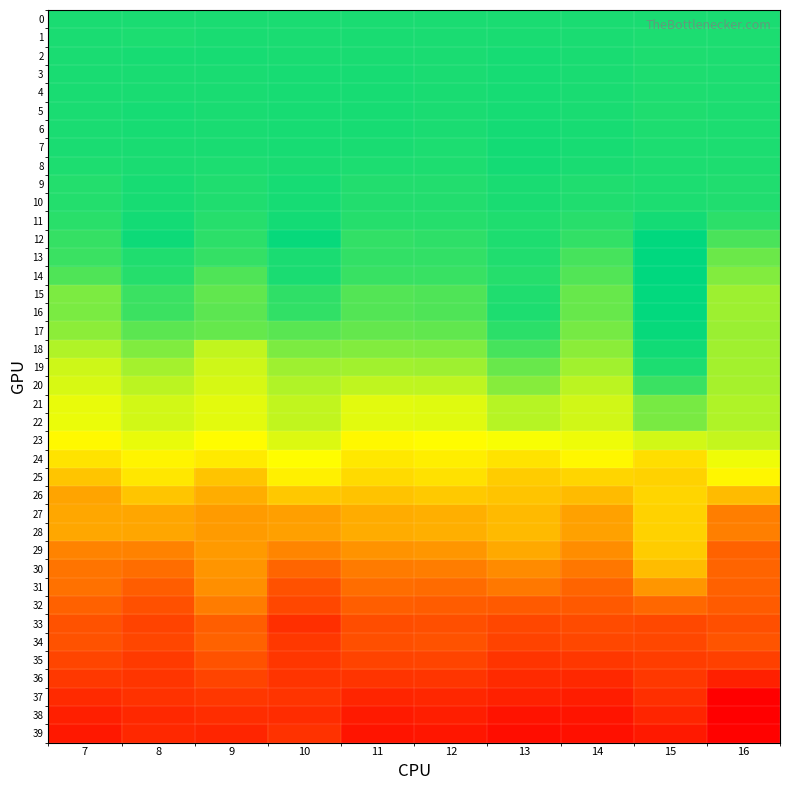

Which category has the lowest value across all series?

16